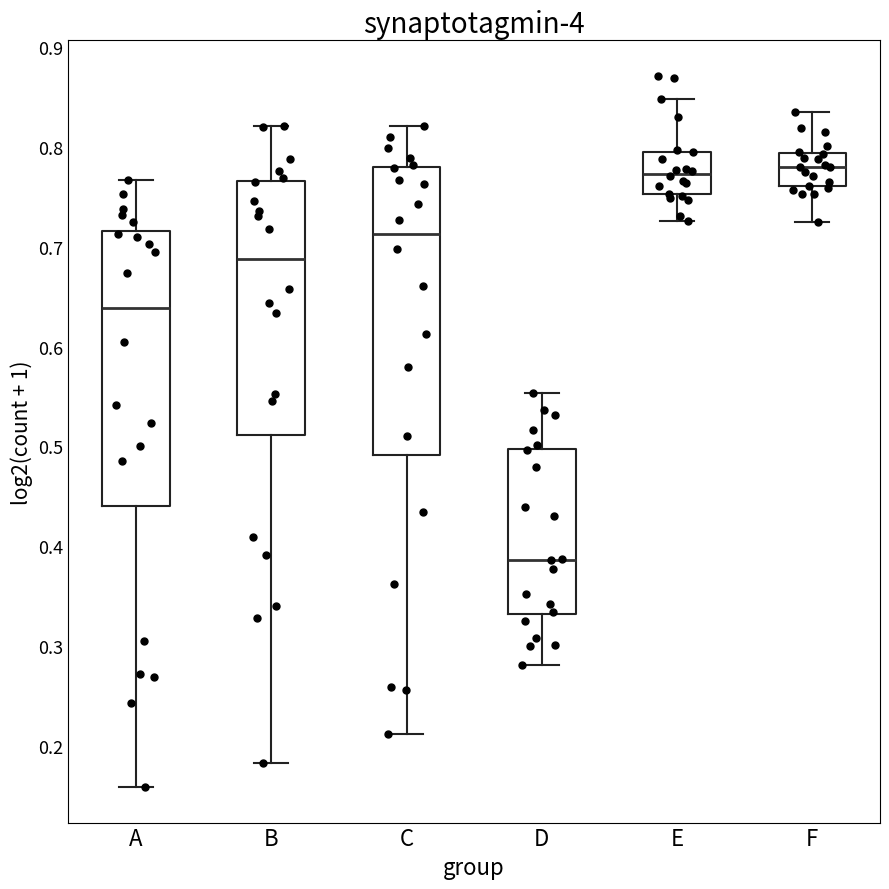

Where is the upper edge of the box for A on the y-axis? The values are not printed on the chart, so give them approximately, as read against the axis.

0.72